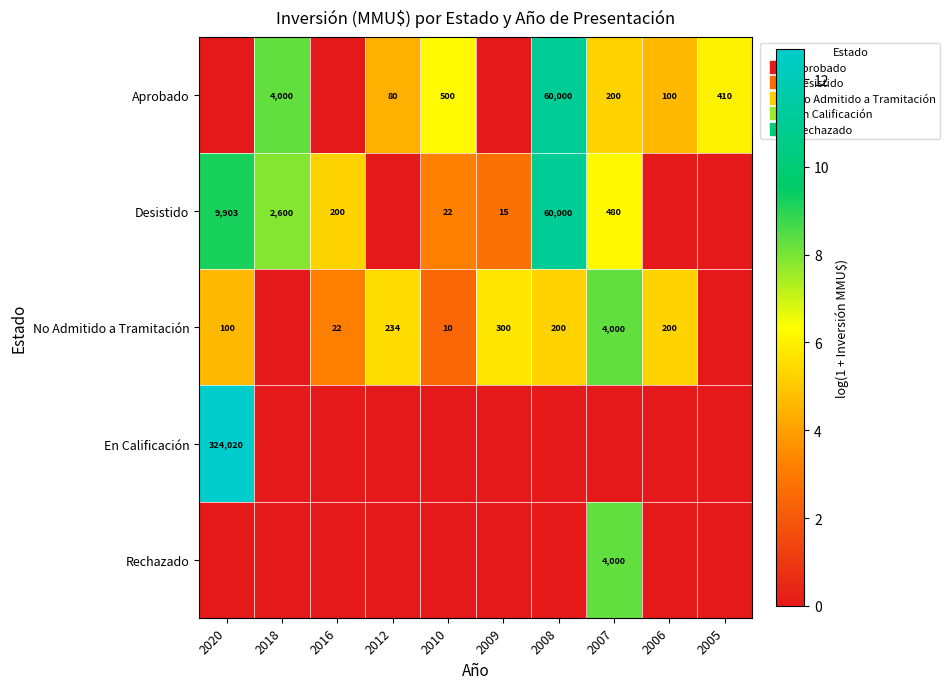

At which category is the sum across all series the highest?

2007